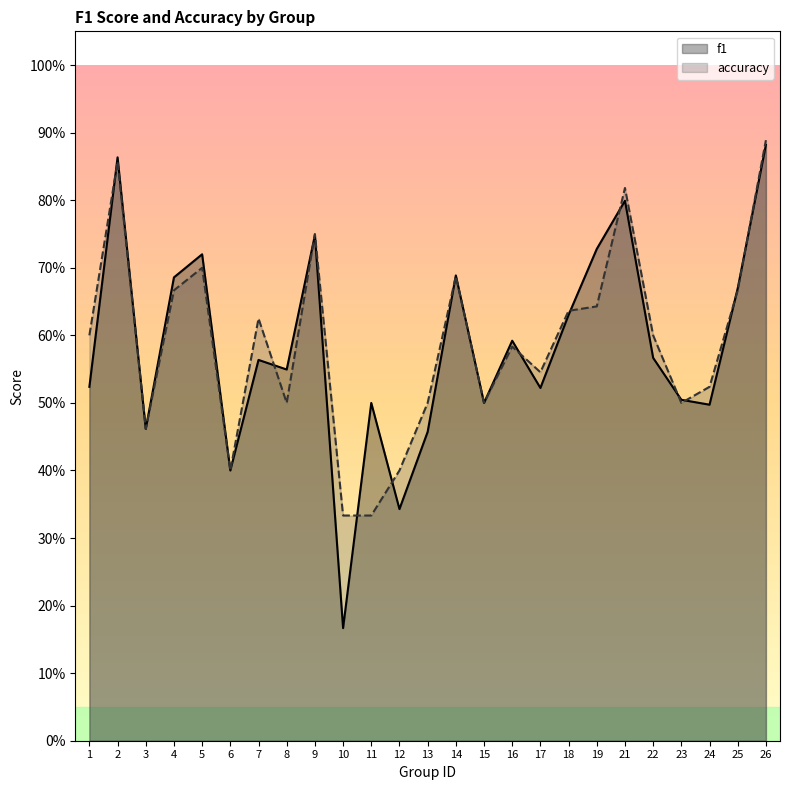

Count the f1 values in the range 0 to 1.

25